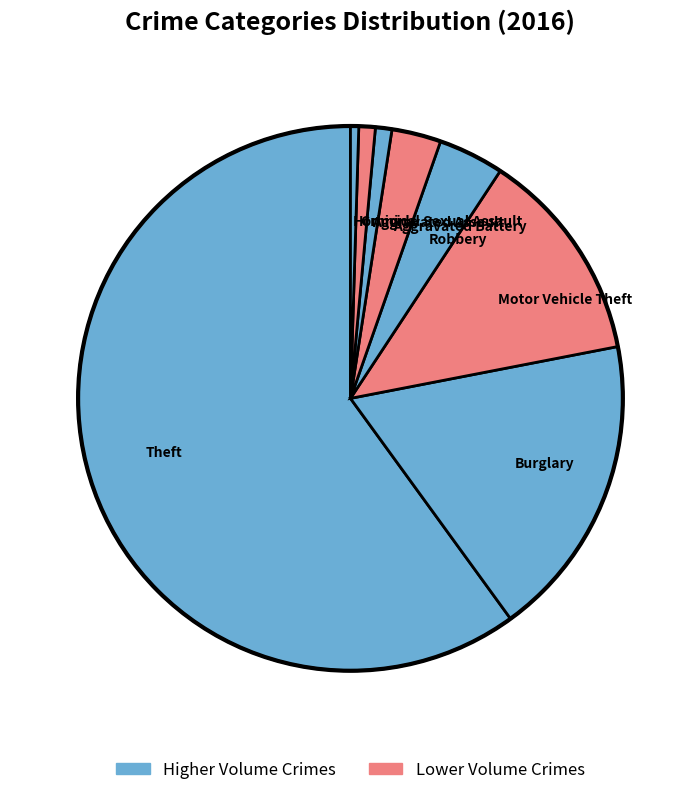

True or false: Aggravated Assault accounts for 1% of the total.

True